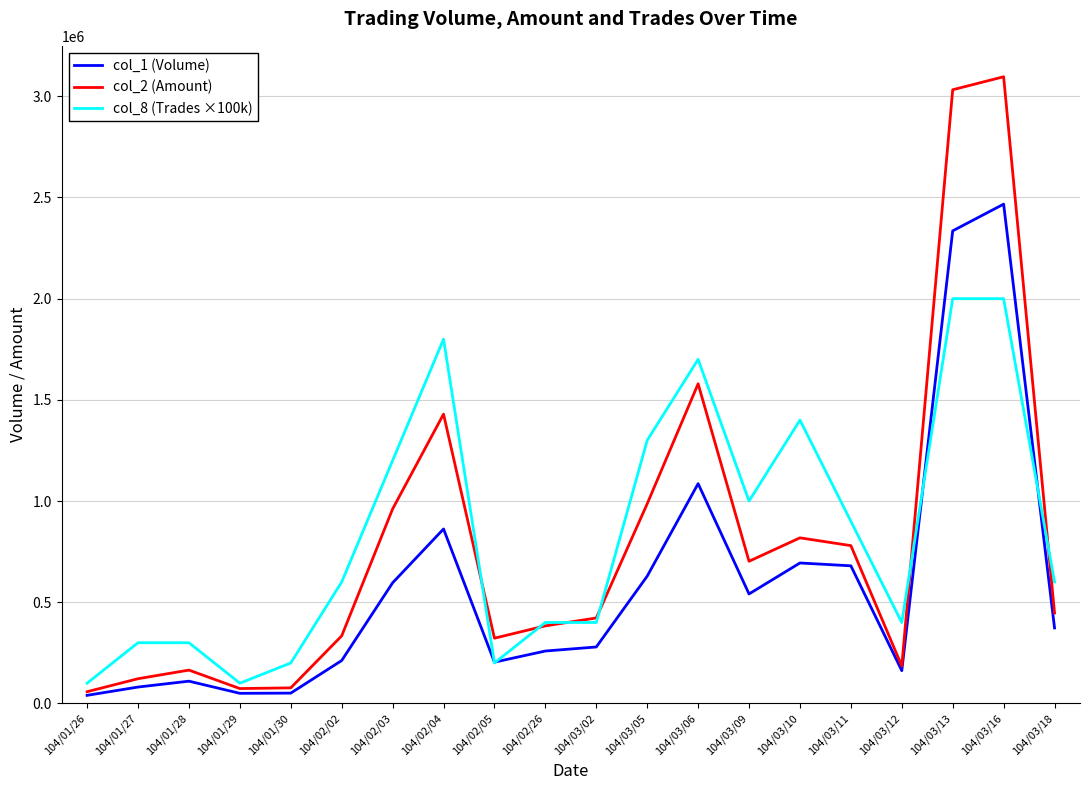

Which category has the highest value in the col_1 (Volume) series?

104/03/16